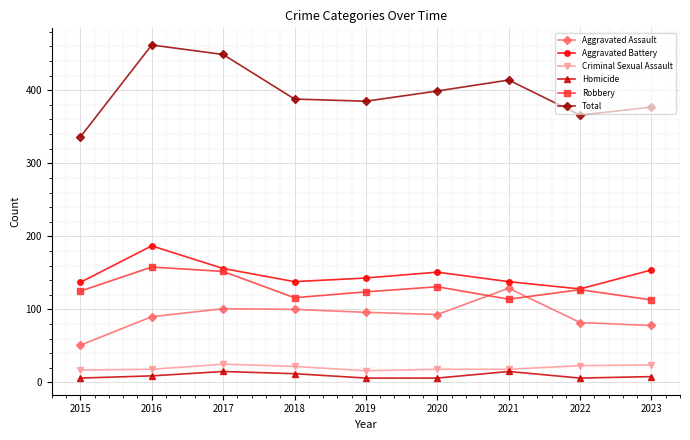

True or false: Robbery has more than 1 points higher than both neighbors.

True